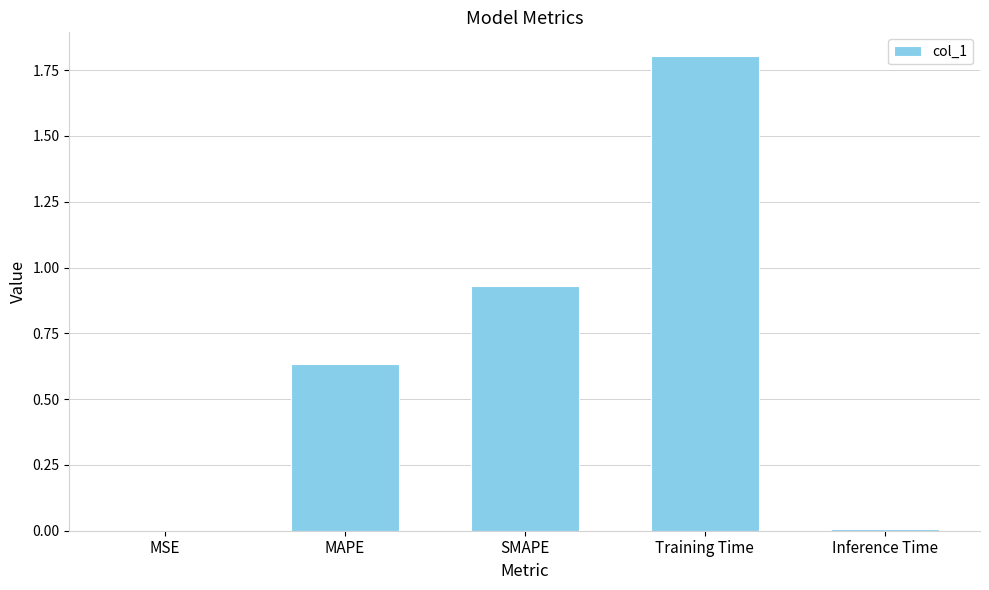

The chart shows a value of 0.0 at Inference Time. True or false?

True